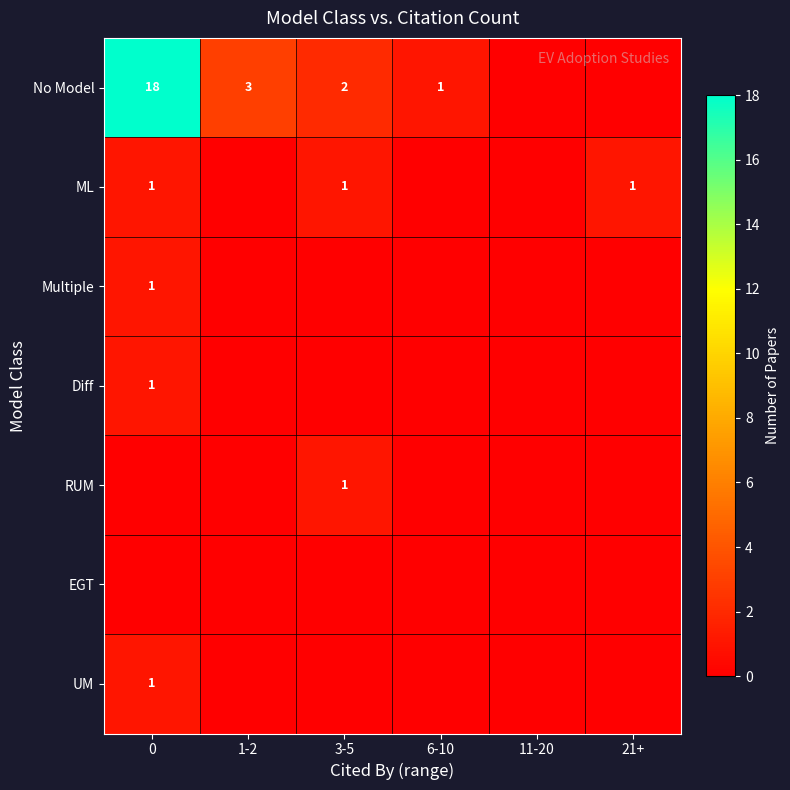

True or false: ML has a value of 1 at 0.

True